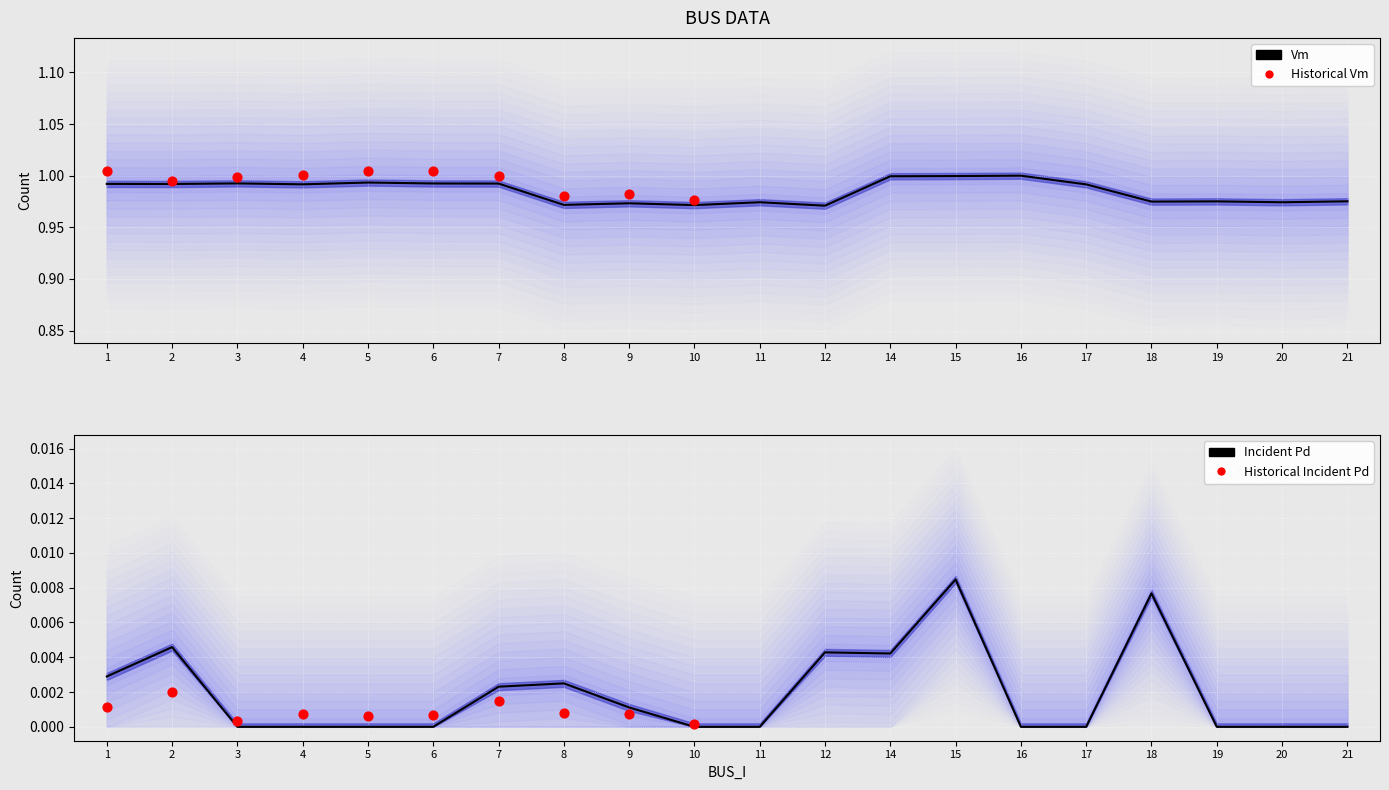

At which category is the sum across all series the highest?

15